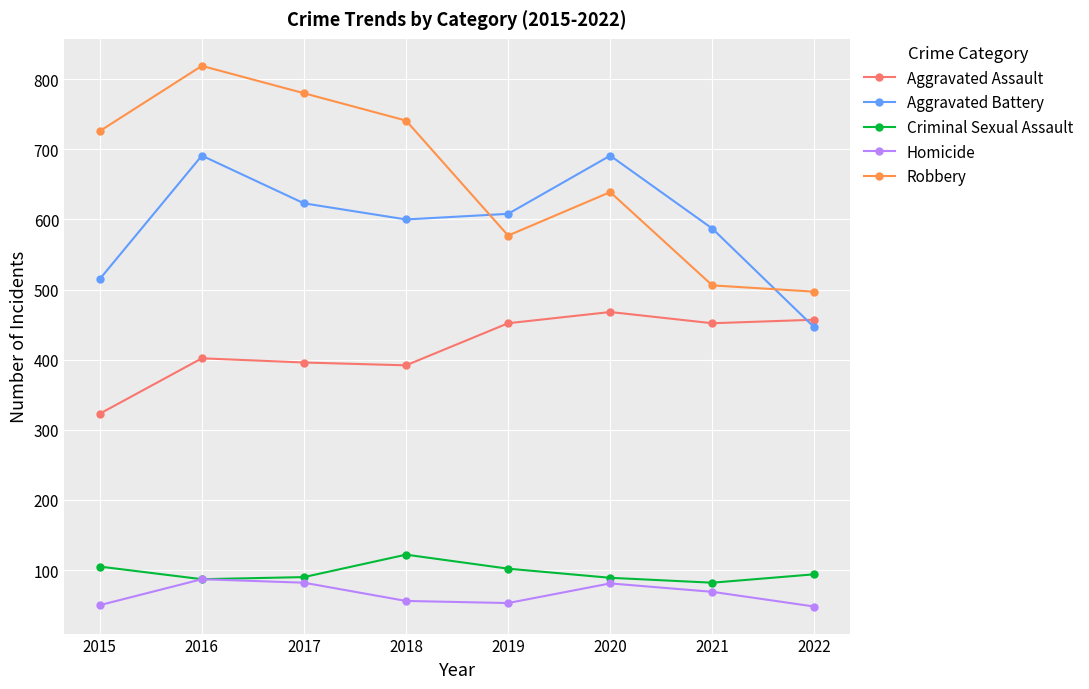

True or false: Robbery and Criminal Sexual Assault intersect in this chart.

False